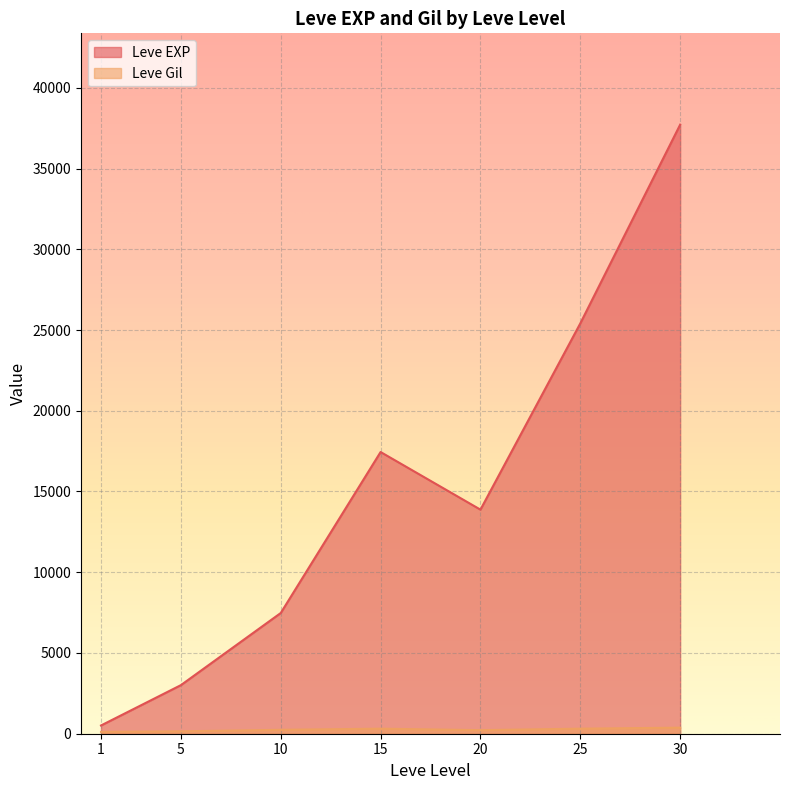

What is the difference between the maximum and second lowest values in the Leve Gil series?

420